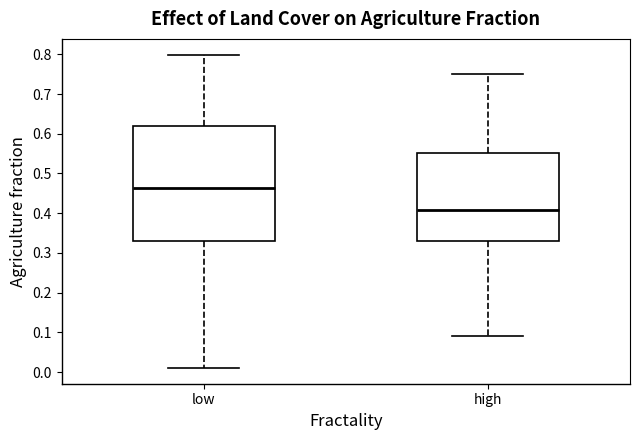

Where does the upper whisker of the box for low end on the y-axis? The values are not printed on the chart, so give them approximately, as read against the axis.

0.80